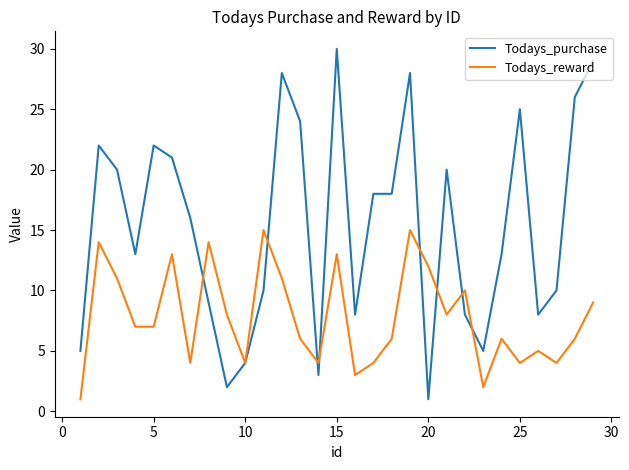

Which series has the largest total across all categories?

Todays_purchase